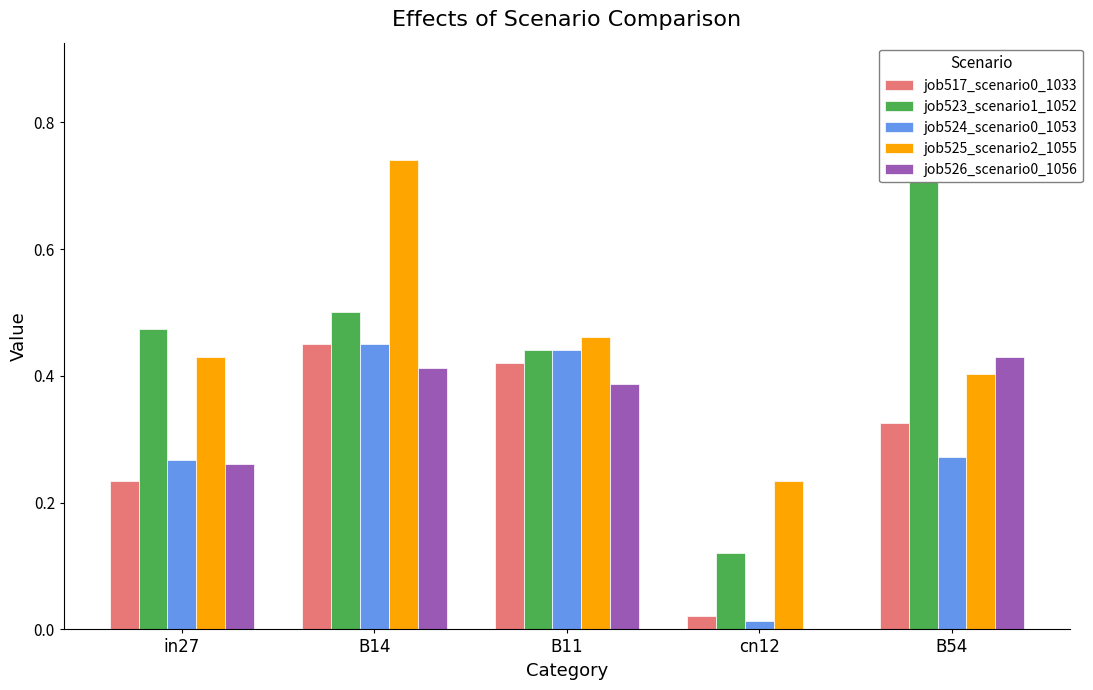

Reading left to right, transcribe all the data shown in this chart.

job517_scenario0_1033: in27=0.2	B14=0.5	B11=0.4	cn12=0.0	B54=0.3
job523_scenario1_1052: in27=0.5	B14=0.5	B11=0.4	cn12=0.1	B54=0.7
job524_scenario0_1053: in27=0.3	B14=0.5	B11=0.4	cn12=0.0	B54=0.3
job525_scenario2_1055: in27=0.4	B14=0.7	B11=0.5	cn12=0.2	B54=0.4
job526_scenario0_1056: in27=0.3	B14=0.4	B11=0.4	cn12=0.0	B54=0.4